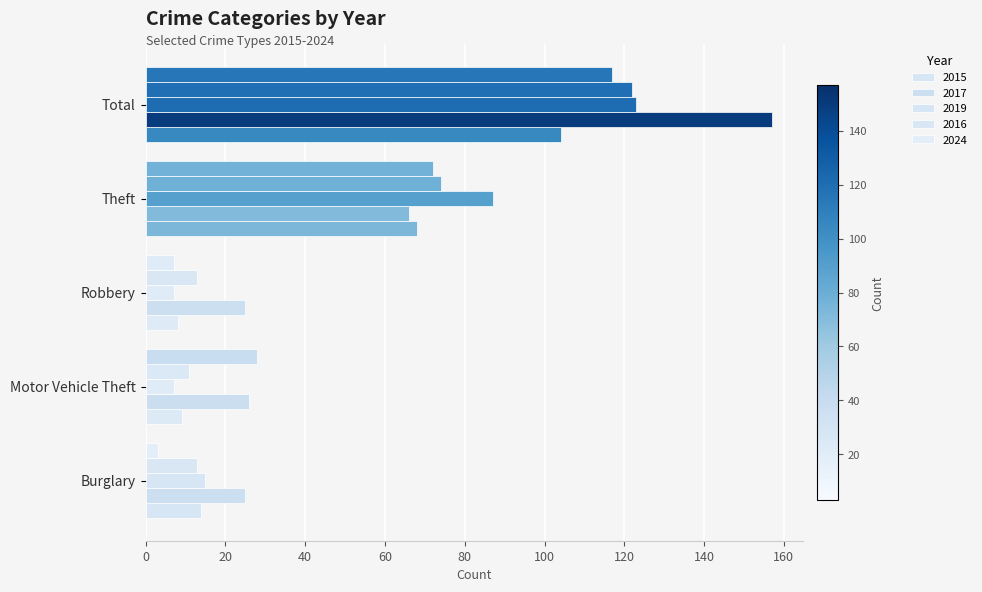

How many distinct data groups are displayed?

5